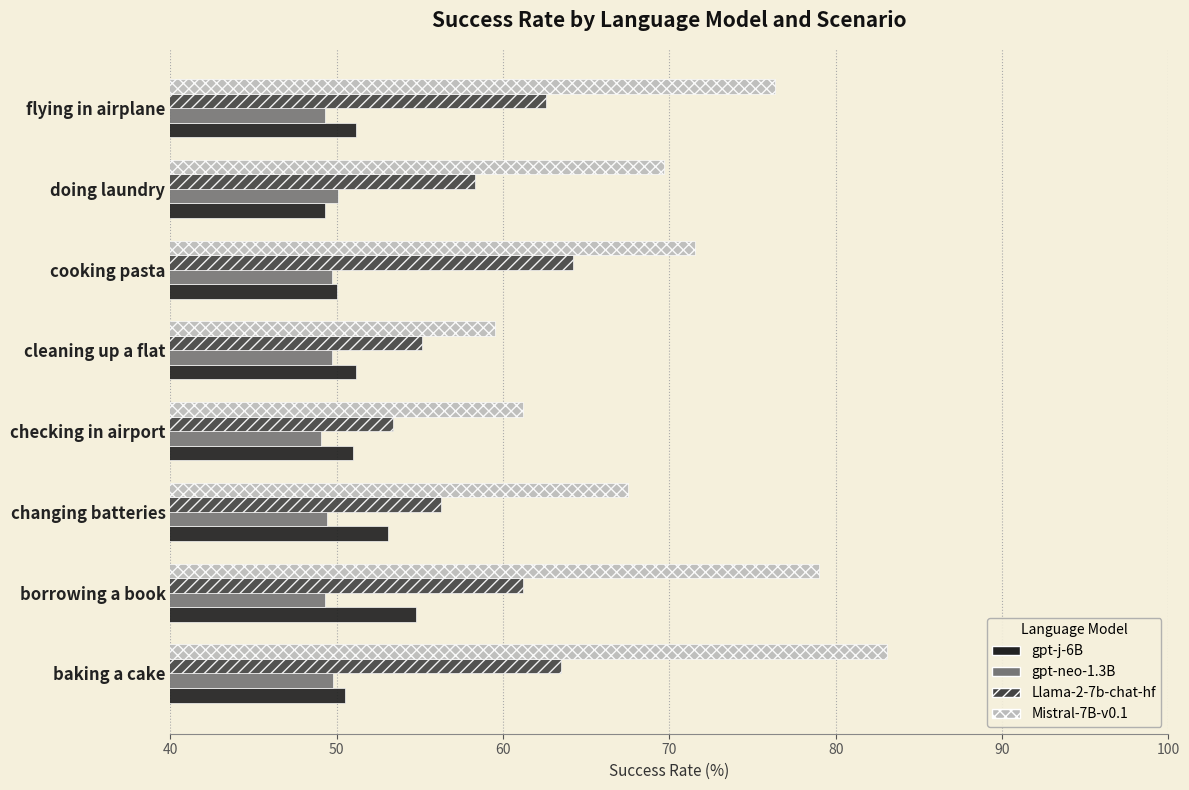

What is the sum of the gpt-j-6B values at flying in airplane and doing laundry?

100.5